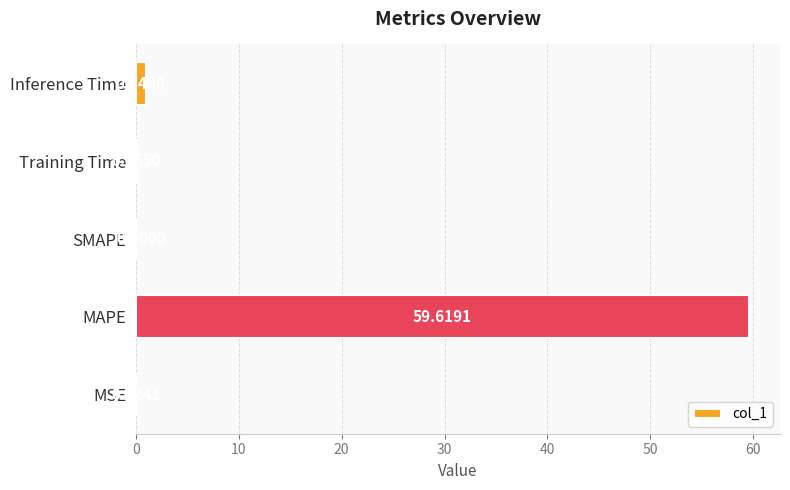

What is the sum of all values?

60.7